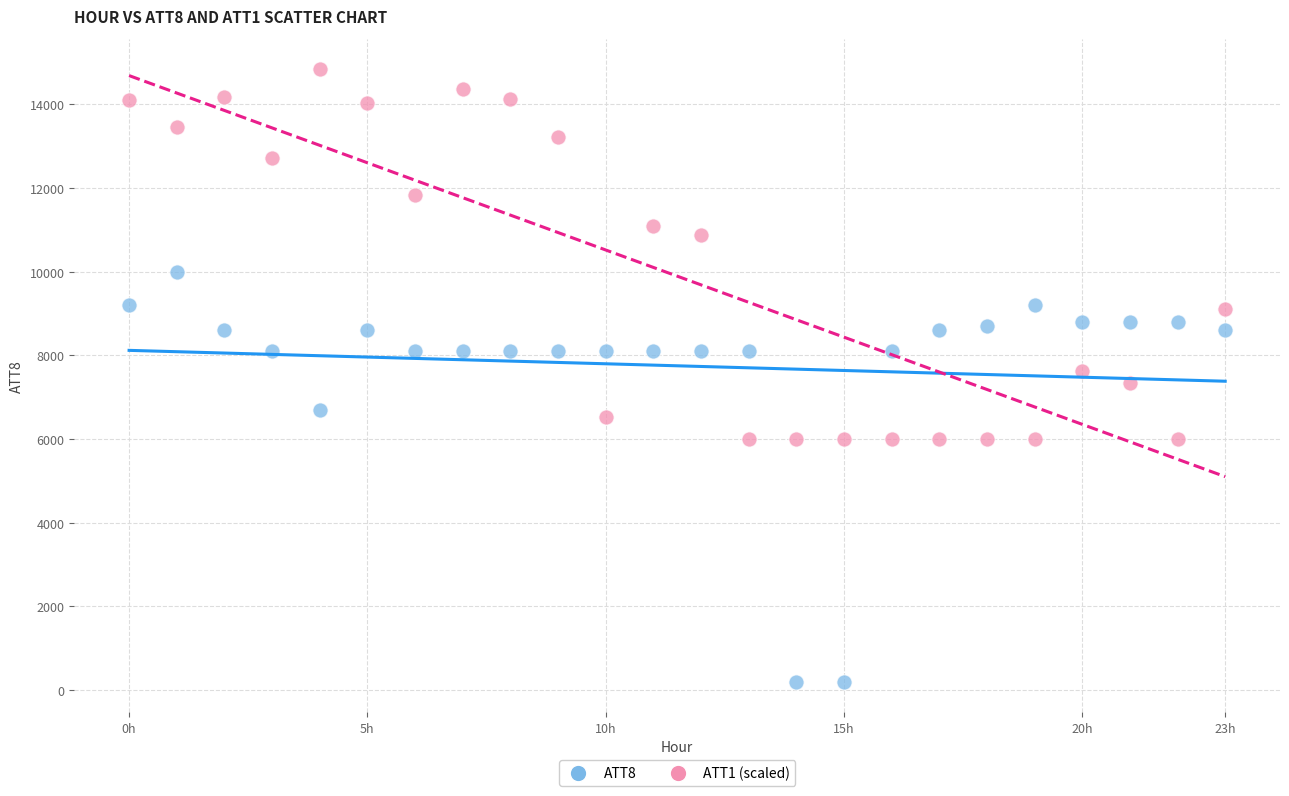

Which series contains the highest Y value?

ATT1 (scaled)